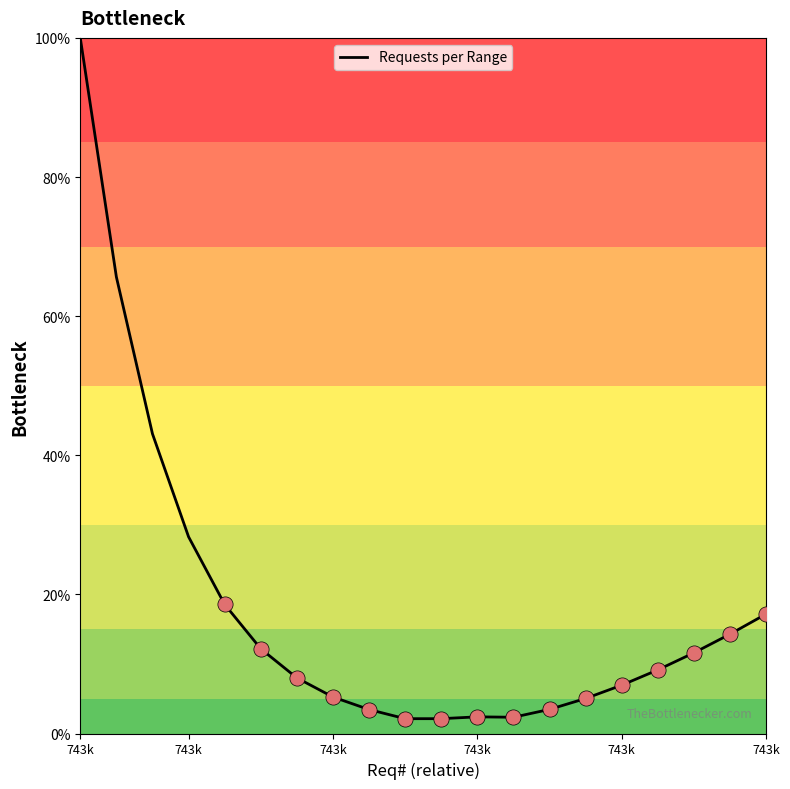

What is the difference between the maximum and minimum values?

97.9